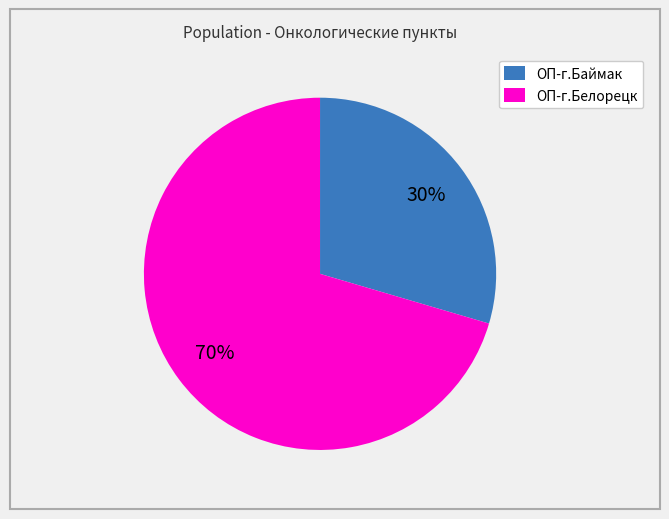

How many segments does this pie chart have?

2